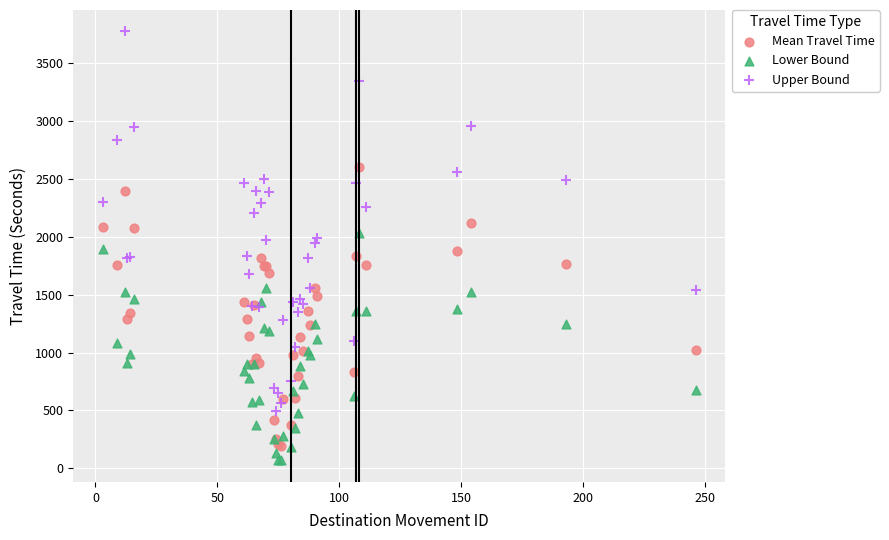

What are all the series names shown in the legend?

Mean Travel Time, Lower Bound, Upper Bound